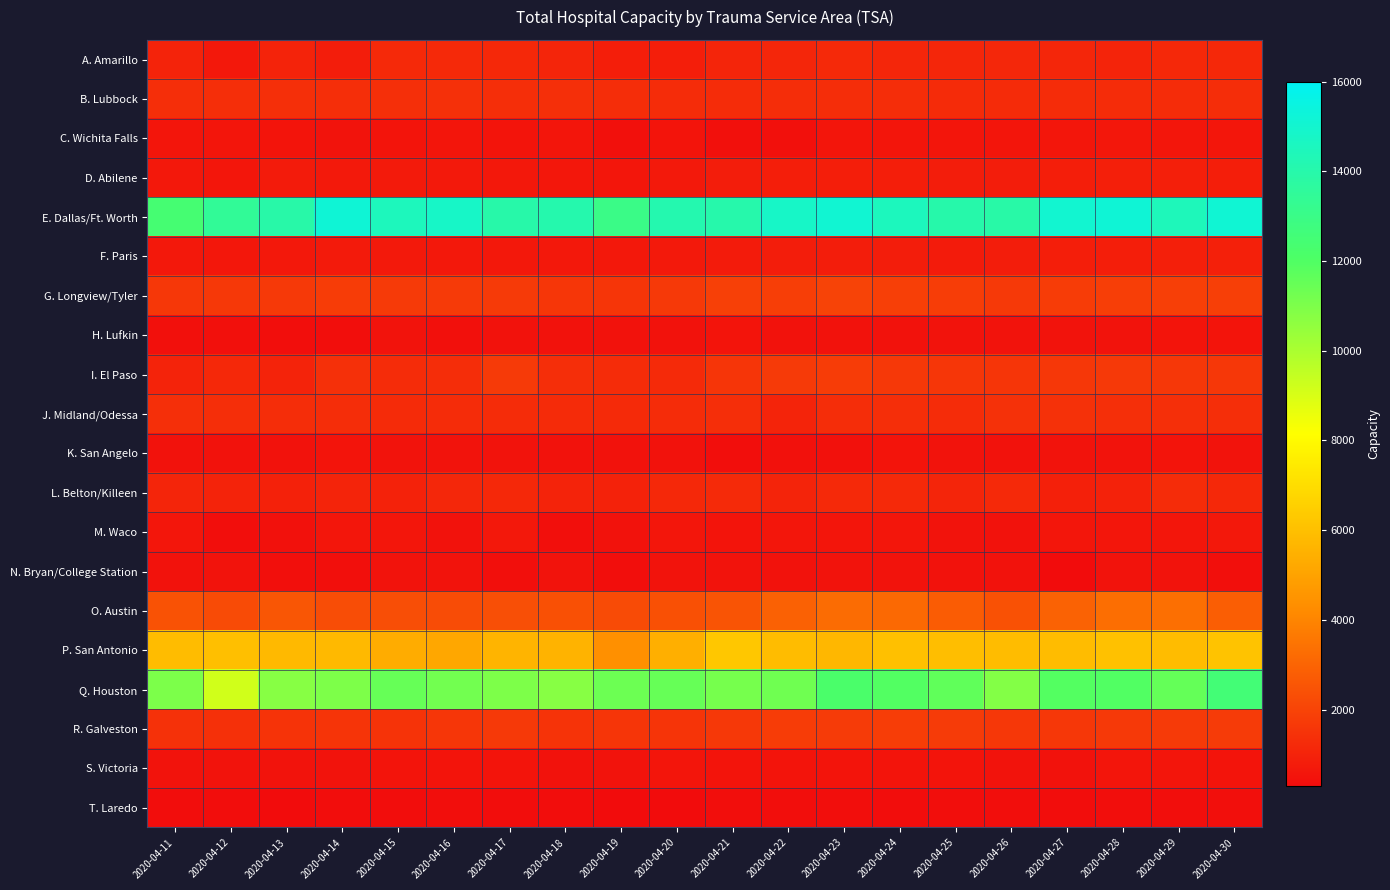

Reading left to right, list all the values displayed in this chart.

A. Amarillo: 2020-04-11=1030	2020-04-12=678	2020-04-13=1032	2020-04-14=841	2020-04-15=1190	2020-04-16=1198	2020-04-17=1183	2020-04-18=1083	2020-04-19=858	2020-04-20=858	2020-04-21=1084	2020-04-22=1111	2020-04-23=1192	2020-04-24=1126	2020-04-25=1110	2020-04-26=1128	2020-04-27=1101	2020-04-28=1064	2020-04-29=1180	2020-04-30=1187
B. Lubbock: 2020-04-11=1368	2020-04-12=1372	2020-04-13=1394	2020-04-14=1360	2020-04-15=1403	2020-04-16=1404	2020-04-17=1362	2020-04-18=1386	2020-04-19=1336	2020-04-20=1303	2020-04-21=1297	2020-04-22=1325	2020-04-23=1322	2020-04-24=1317	2020-04-25=1277	2020-04-26=1277	2020-04-27=1282	2020-04-28=1296	2020-04-29=1293	2020-04-30=1327
C. Wichita Falls: 2020-04-11=588	2020-04-12=589	2020-04-13=572	2020-04-14=529	2020-04-15=546	2020-04-16=581	2020-04-17=575	2020-04-18=599	2020-04-19=445	2020-04-20=563	2020-04-21=428	2020-04-22=434	2020-04-23=579	2020-04-24=587	2020-04-25=605	2020-04-26=604	2020-04-27=635	2020-04-28=641	2020-04-29=618	2020-04-30=614
D. Abilene: 2020-04-11=693	2020-04-12=624	2020-04-13=766	2020-04-14=722	2020-04-15=734	2020-04-16=711	2020-04-17=684	2020-04-18=666	2020-04-19=621	2020-04-20=721	2020-04-21=834	2020-04-22=861	2020-04-23=866	2020-04-24=872	2020-04-25=849	2020-04-26=851	2020-04-27=881	2020-04-28=884	2020-04-29=887	2020-04-30=864
E. Dallas/Ft. Worth: 2020-04-11=12442	2020-04-12=13442	2020-04-13=13936	2020-04-14=15190	2020-04-15=14467	2020-04-16=14794	2020-04-17=13965	2020-04-18=14067	2020-04-19=12998	2020-04-20=14113	2020-04-21=14021	2020-04-22=14786	2020-04-23=15096	2020-04-24=14527	2020-04-25=13998	2020-04-26=13912	2020-04-27=15025	2020-04-28=15179	2020-04-29=14425	2020-04-30=15112
F. Paris: 2020-04-11=682	2020-04-12=666	2020-04-13=675	2020-04-14=731	2020-04-15=711	2020-04-16=698	2020-04-17=682	2020-04-18=679	2020-04-19=683	2020-04-20=700	2020-04-21=786	2020-04-22=830	2020-04-23=839	2020-04-24=824	2020-04-25=787	2020-04-26=823	2020-04-27=865	2020-04-28=861	2020-04-29=885	2020-04-30=941
G. Longview/Tyler: 2020-04-11=1635	2020-04-12=1666	2020-04-13=1708	2020-04-14=1775	2020-04-15=1721	2020-04-16=1731	2020-04-17=1732	2020-04-18=1602	2020-04-19=1570	2020-04-20=1689	2020-04-21=1909	2020-04-22=1857	2020-04-23=2011	2020-04-24=1894	2020-04-25=1810	2020-04-26=1708	2020-04-27=1784	2020-04-28=1846	2020-04-29=1872	2020-04-30=1873
H. Lufkin: 2020-04-11=447	2020-04-12=451	2020-04-13=366	2020-04-14=384	2020-04-15=528	2020-04-16=427	2020-04-17=507	2020-04-18=484	2020-04-19=506	2020-04-20=505	2020-04-21=549	2020-04-22=502	2020-04-23=486	2020-04-24=510	2020-04-25=519	2020-04-26=518	2020-04-27=530	2020-04-28=539	2020-04-29=566	2020-04-30=567
I. El Paso: 2020-04-11=1030	2020-04-12=1164	2020-04-13=1011	2020-04-14=1420	2020-04-15=1309	2020-04-16=1328	2020-04-17=1713	2020-04-18=1355	2020-04-19=1293	2020-04-20=1236	2020-04-21=1585	2020-04-22=1727	2020-04-23=1794	2020-04-24=1650	2020-04-25=1614	2020-04-26=1570	2020-04-27=1638	2020-04-28=1681	2020-04-29=1646	2020-04-30=1636
J. Midland/Odessa: 2020-04-11=1395	2020-04-12=1365	2020-04-13=1317	2020-04-14=1321	2020-04-15=1273	2020-04-16=1303	2020-04-17=1297	2020-04-18=1258	2020-04-19=1236	2020-04-20=1283	2020-04-21=1358	2020-04-22=1052	2020-04-23=1328	2020-04-24=1350	2020-04-25=1287	2020-04-26=1446	2020-04-27=1450	2020-04-28=1379	2020-04-29=1375	2020-04-30=1365
K. San Angelo: 2020-04-11=492	2020-04-12=492	2020-04-13=508	2020-04-14=559	2020-04-15=531	2020-04-16=537	2020-04-17=523	2020-04-18=498	2020-04-19=486	2020-04-20=494	2020-04-21=381	2020-04-22=479	2020-04-23=470	2020-04-24=552	2020-04-25=527	2020-04-26=501	2020-04-27=535	2020-04-28=535	2020-04-29=553	2020-04-30=543
L. Belton/Killeen: 2020-04-11=1097	2020-04-12=1030	2020-04-13=955	2020-04-14=1041	2020-04-15=996	2020-04-16=1139	2020-04-17=1175	2020-04-18=1032	2020-04-19=999	2020-04-20=1162	2020-04-21=1231	2020-04-22=1051	2020-04-23=1205	2020-04-24=1192	2020-04-25=1089	2020-04-26=1193	2020-04-27=941	2020-04-28=996	2020-04-29=1302	2020-04-30=1181
M. Waco: 2020-04-11=625	2020-04-12=371	2020-04-13=470	2020-04-14=632	2020-04-15=637	2020-04-16=499	2020-04-17=679	2020-04-18=415	2020-04-19=495	2020-04-20=625	2020-04-21=563	2020-04-22=623	2020-04-23=603	2020-04-24=608	2020-04-25=532	2020-04-26=484	2020-04-27=622	2020-04-28=631	2020-04-29=620	2020-04-30=682
N. Bryan/College Station: 2020-04-11=512	2020-04-12=521	2020-04-13=404	2020-04-14=415	2020-04-15=530	2020-04-16=523	2020-04-17=419	2020-04-18=530	2020-04-19=376	2020-04-20=528	2020-04-21=536	2020-04-22=497	2020-04-23=535	2020-04-24=542	2020-04-25=514	2020-04-26=513	2020-04-27=323	2020-04-28=527	2020-04-29=536	2020-04-30=404
O. Austin: 2020-04-11=2467	2020-04-12=2255	2020-04-13=2575	2020-04-14=2309	2020-04-15=2352	2020-04-16=2272	2020-04-17=2380	2020-04-18=2412	2020-04-19=2238	2020-04-20=2392	2020-04-21=2529	2020-04-22=2910	2020-04-23=3257	2020-04-24=3181	2020-04-25=2772	2020-04-26=2442	2020-04-27=2947	2020-04-28=3314	2020-04-29=3349	2020-04-30=2842
P. San Antonio: 2020-04-11=5886	2020-04-12=6001	2020-04-13=5769	2020-04-14=5784	2020-04-15=5352	2020-04-16=5152	2020-04-17=5626	2020-04-18=5592	2020-04-19=4369	2020-04-20=5424	2020-04-21=6268	2020-04-22=5901	2020-04-23=5701	2020-04-24=6019	2020-04-25=5945	2020-04-26=5909	2020-04-27=5909	2020-04-28=6047	2020-04-29=5860	2020-04-30=6109
Q. Houston: 2020-04-11=11011	2020-04-12=9178	2020-04-13=10785	2020-04-14=10973	2020-04-15=11512	2020-04-16=11222	2020-04-17=10986	2020-04-18=10760	2020-04-19=11342	2020-04-20=11513	2020-04-21=11144	2020-04-22=11292	2020-04-23=12184	2020-04-24=11924	2020-04-25=11640	2020-04-26=10862	2020-04-27=11921	2020-04-28=11953	2020-04-29=11529	2020-04-30=12511
R. Galveston: 2020-04-11=1439	2020-04-12=1413	2020-04-13=1496	2020-04-14=1537	2020-04-15=1511	2020-04-16=1601	2020-04-17=1703	2020-04-18=1503	2020-04-19=1587	2020-04-20=1533	2020-04-21=1677	2020-04-22=1775	2020-04-23=1767	2020-04-24=1826	2020-04-25=1755	2020-04-26=1622	2020-04-27=1648	2020-04-28=1699	2020-04-29=1714	2020-04-30=1756
S. Victoria: 2020-04-11=531	2020-04-12=518	2020-04-13=538	2020-04-14=532	2020-04-15=550	2020-04-16=551	2020-04-17=547	2020-04-18=505	2020-04-19=524	2020-04-20=587	2020-04-21=554	2020-04-22=564	2020-04-23=556	2020-04-24=557	2020-04-25=548	2020-04-26=529	2020-04-27=501	2020-04-28=579	2020-04-29=581	2020-04-30=573
T. Laredo: 2020-04-11=355	2020-04-12=348	2020-04-13=327	2020-04-14=334	2020-04-15=348	2020-04-16=366	2020-04-17=352	2020-04-18=342	2020-04-19=325	2020-04-20=325	2020-04-21=374	2020-04-22=390	2020-04-23=362	2020-04-24=360	2020-04-25=380	2020-04-26=362	2020-04-27=337	2020-04-28=377	2020-04-29=391	2020-04-30=395